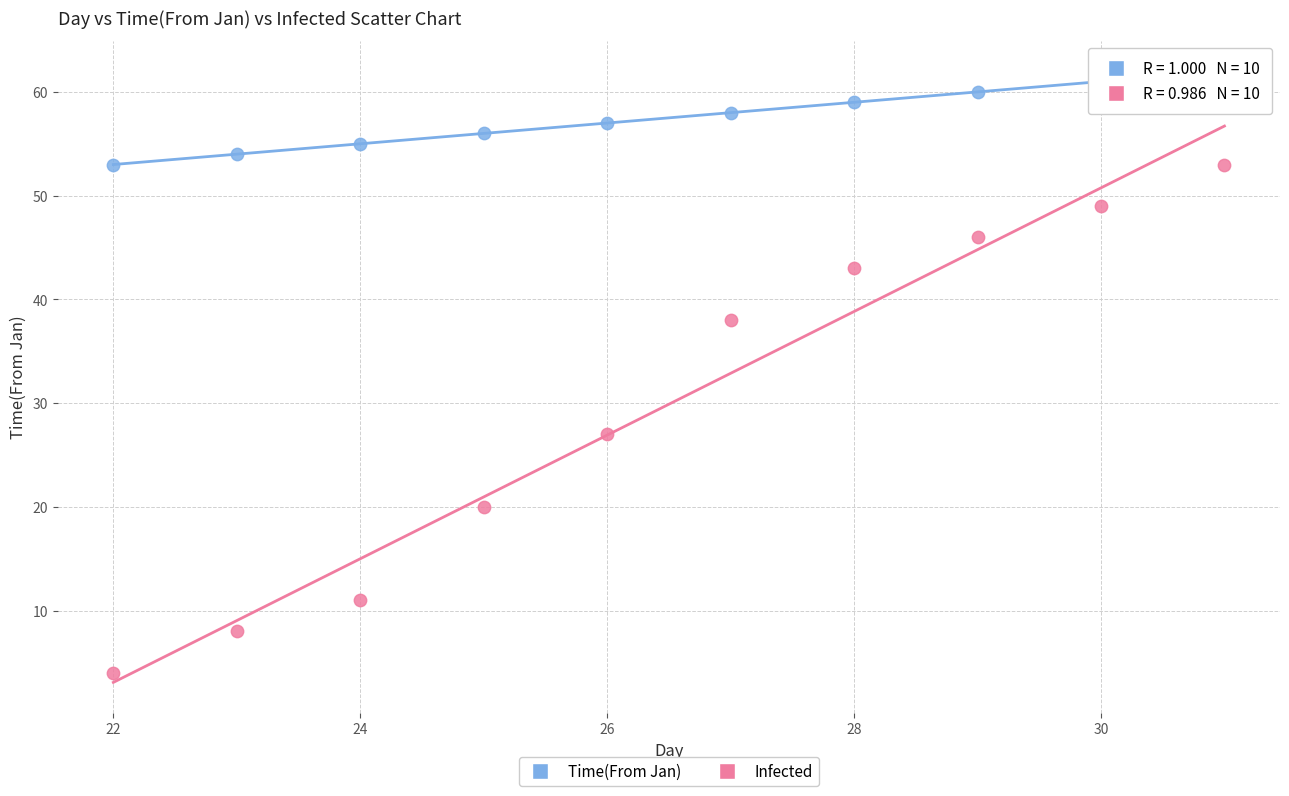

Across all data points, what is the range of X values (max minus min)?

9